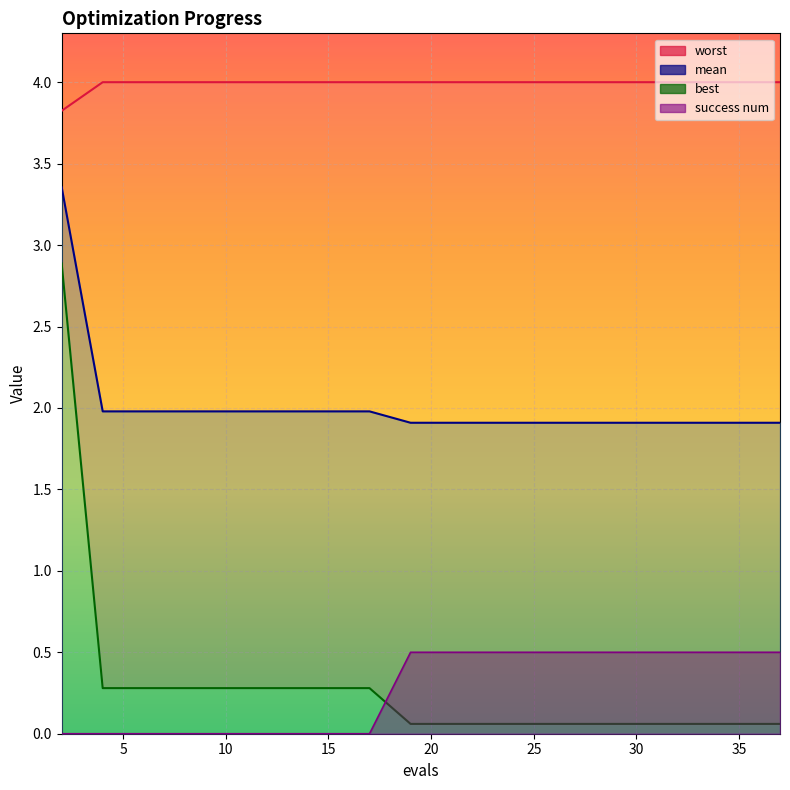

At which category is the sum across all series the highest?

2